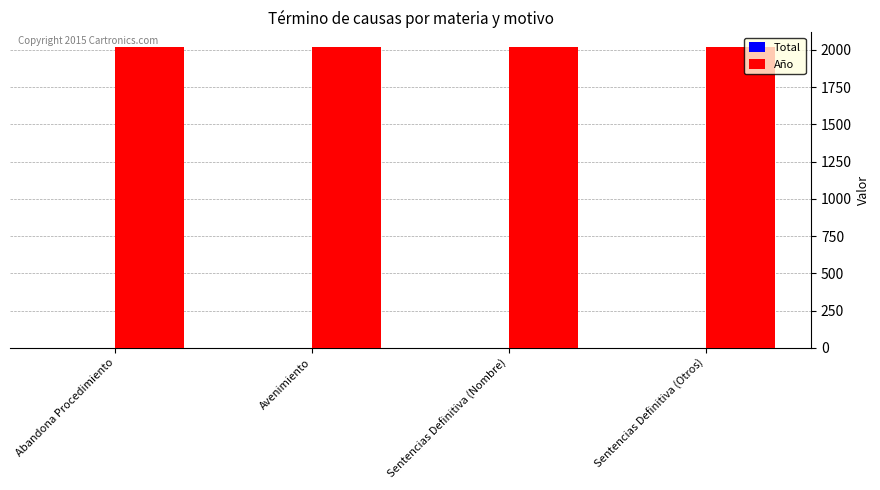

What is the spread (max minus min) of values at Abandona Procedimiento?

2016